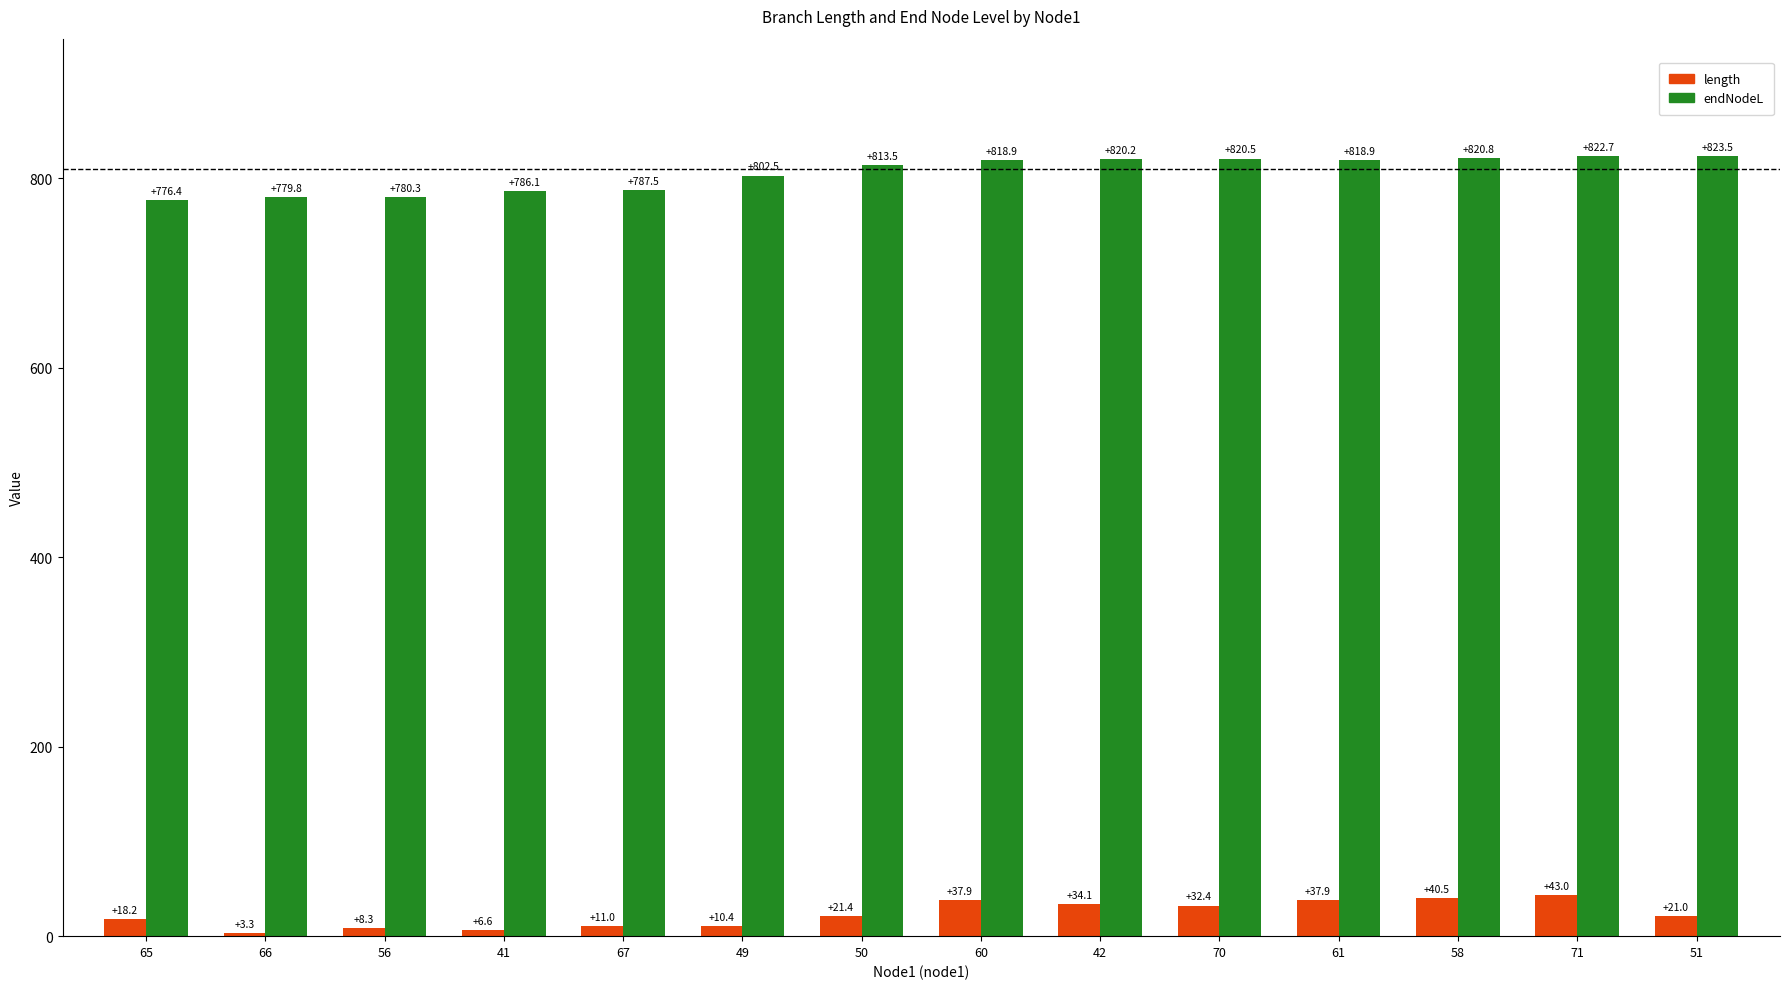

What is the label of the 1st bar from the right?

51